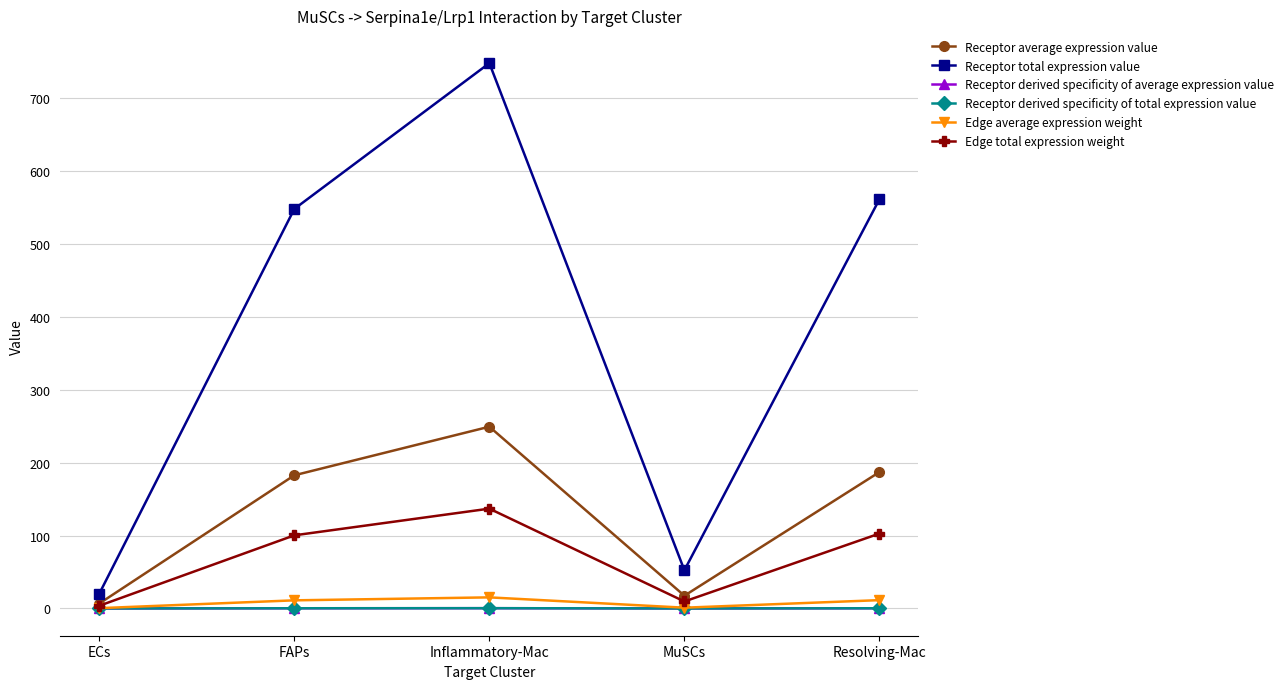

Reading right to left, transcribe all the data shown in this chart.

Receptor average expression value: 186.9	17.5	249.1	182.5	6.7
Receptor total expression value: 560.8	52.4	747.4	547.6	20.2
Receptor derived specificity of average expression value: 0.3	0.0	0.4	0.3	0.0
Receptor derived specificity of total expression value: 0.3	0.0	0.4	0.3	0.0
Edge average expression weight: 11.4	1.1	15.2	11.1	0.4
Edge total expression weight: 102.7	9.6	136.8	100.2	3.7